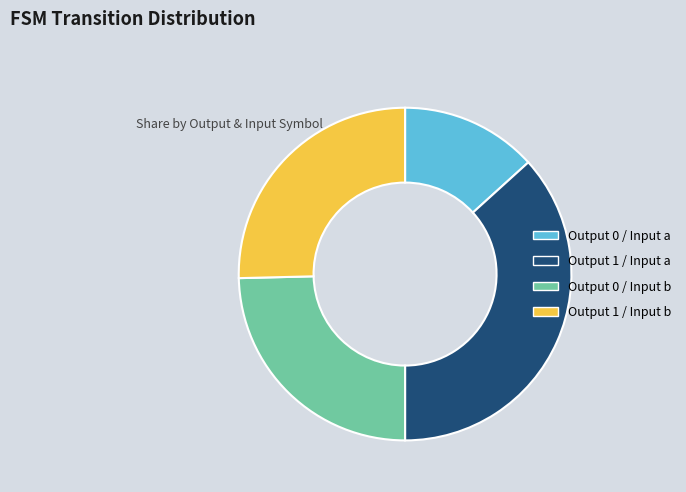

Is the sum of Output 1 / Input b and Output 1 / Input a greater than half?

Yes